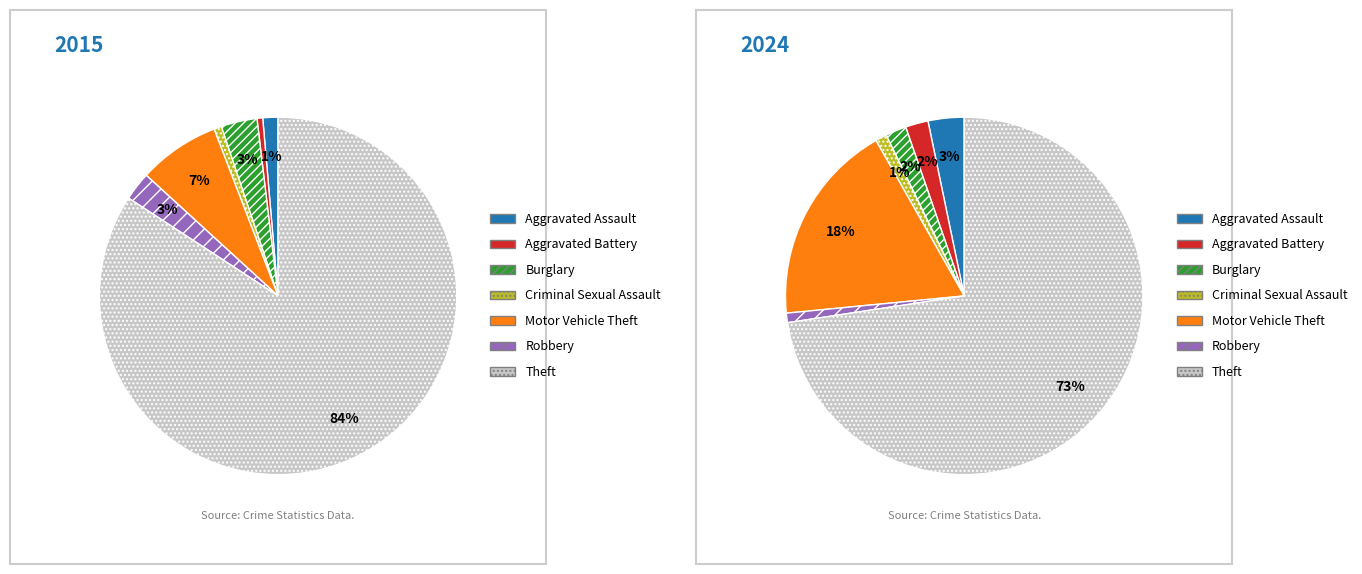

Is it true that 3 is 2% of the pie?

True